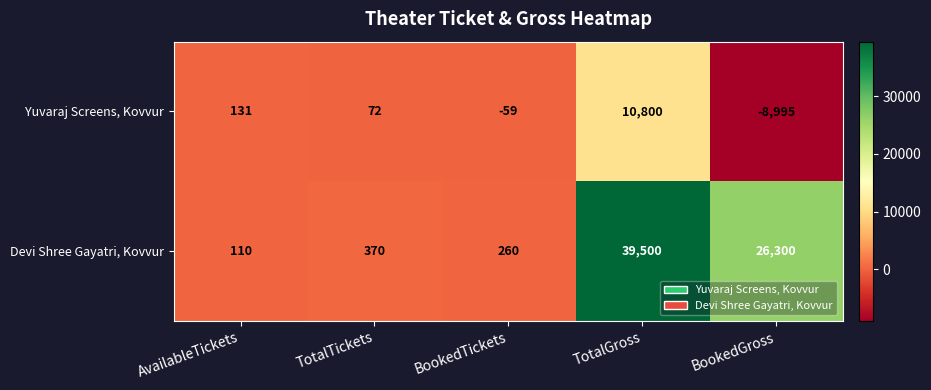

What is the total value across all series at TotalTickets?

442